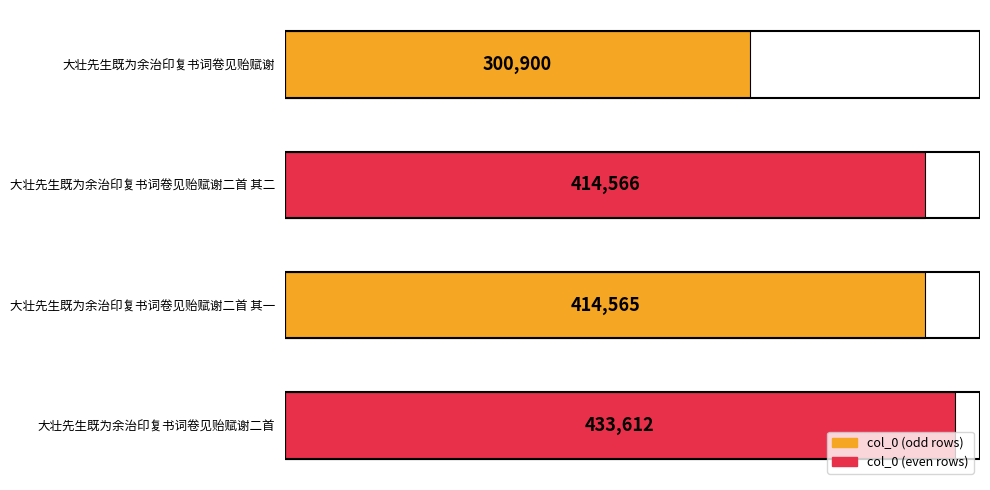

What is the sum of all values?

1563643